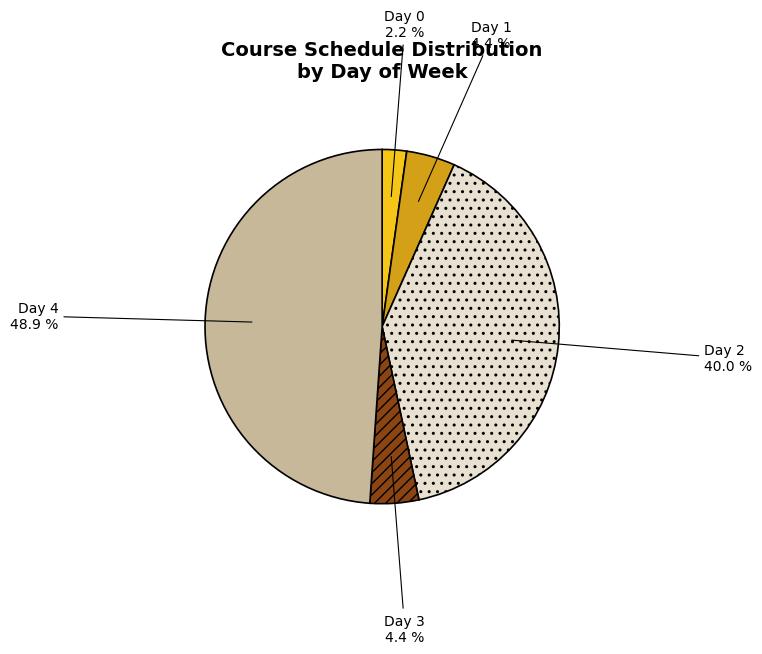

Is there a majority slice in this chart?

No